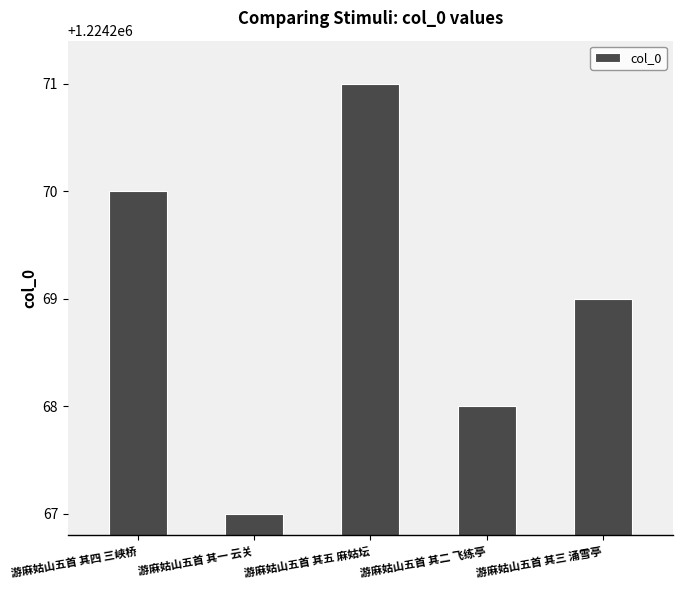

What is the label of the 3rd bar from the left?

游麻姑山五首 其五 麻姑坛